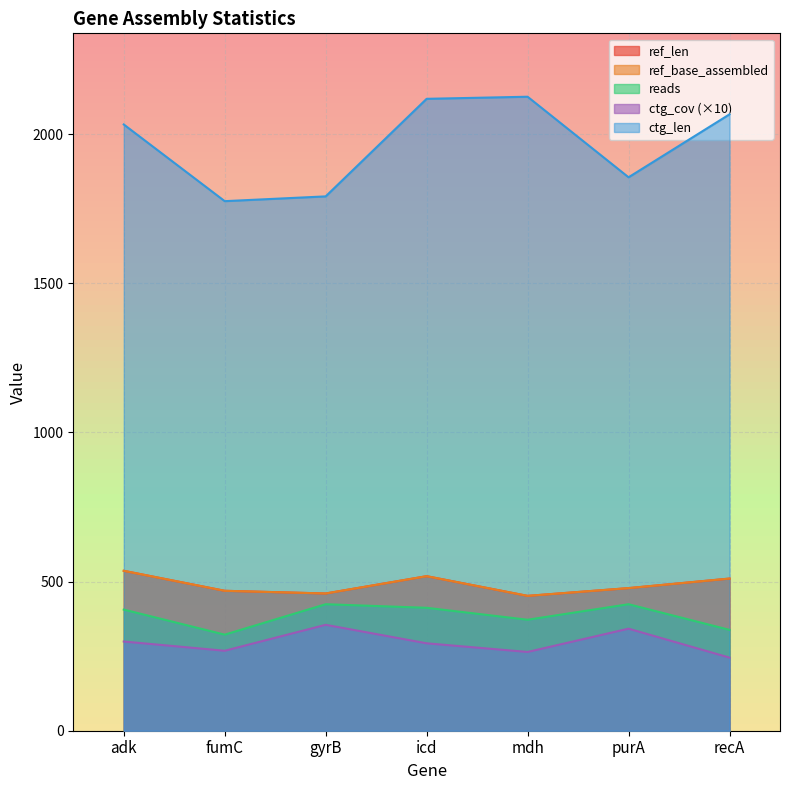

Between gyrB and icd, which series saw the biggest shift?

ctg_len